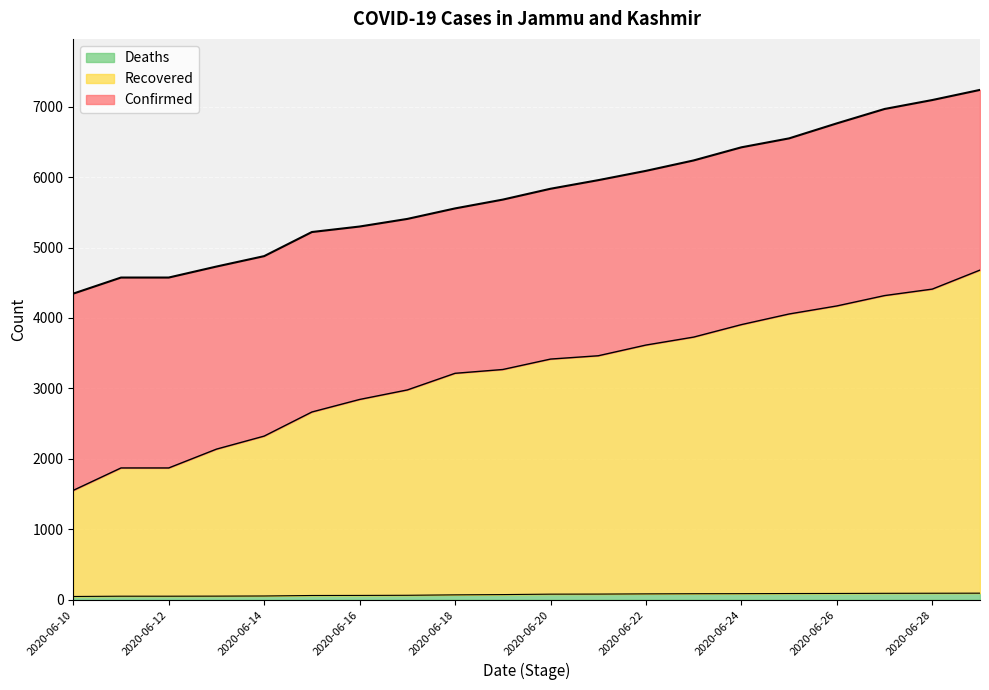

True or false: Recovered and Confirmed intersect in this chart.

False